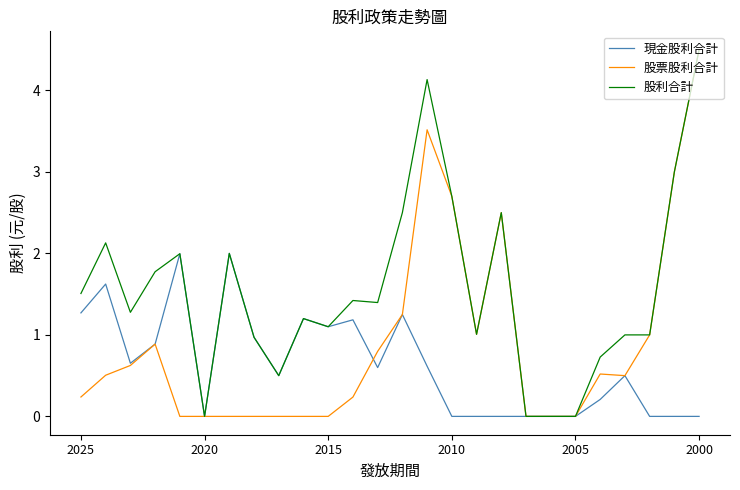

Rank the series by their average value, from lowest to highest.

現金股利合計, 股票股利合計, 股利合計